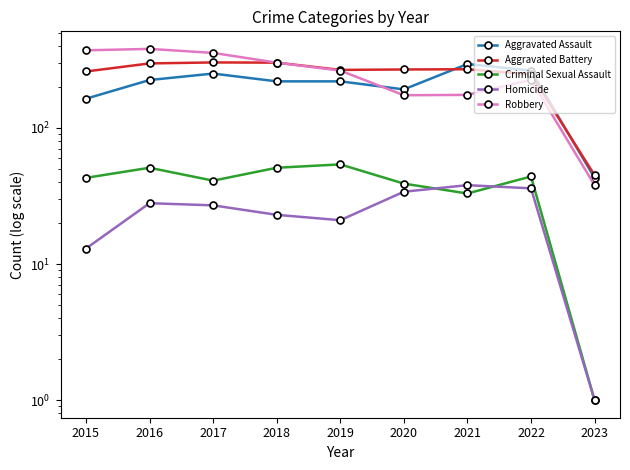

Rank the categories by Robbery value from highest to lowest.

2016, 2015, 2017, 2018, 2019, 2022, 2021, 2020, 2023